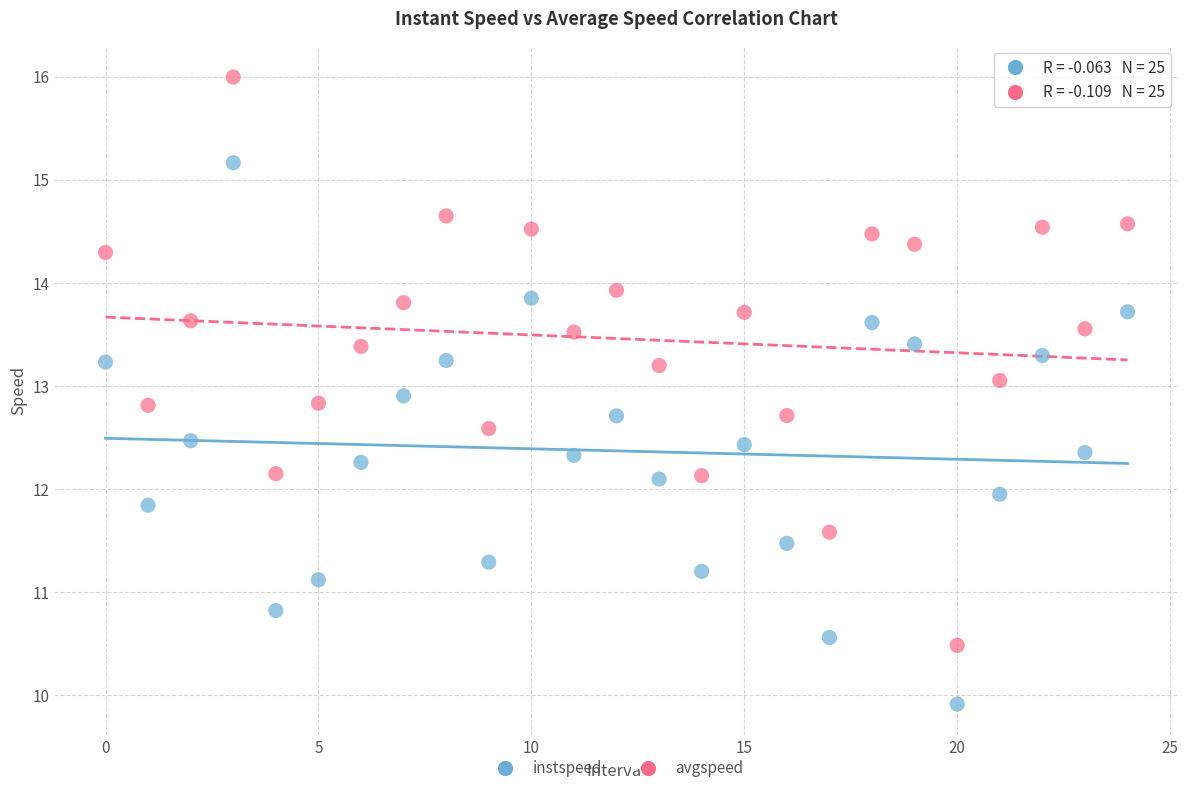

Across all data points, what is the range of Y values (max minus min)?

6.1